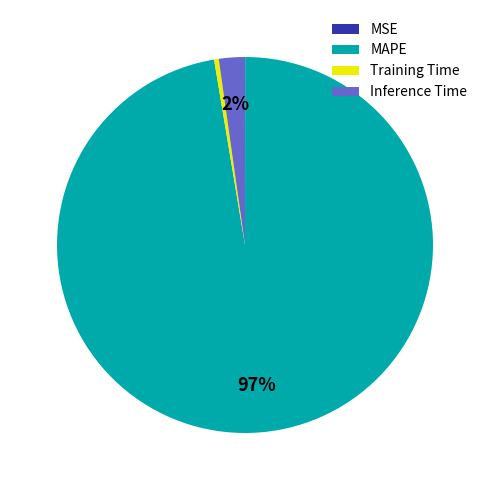

Is there a majority slice in this chart?

Yes